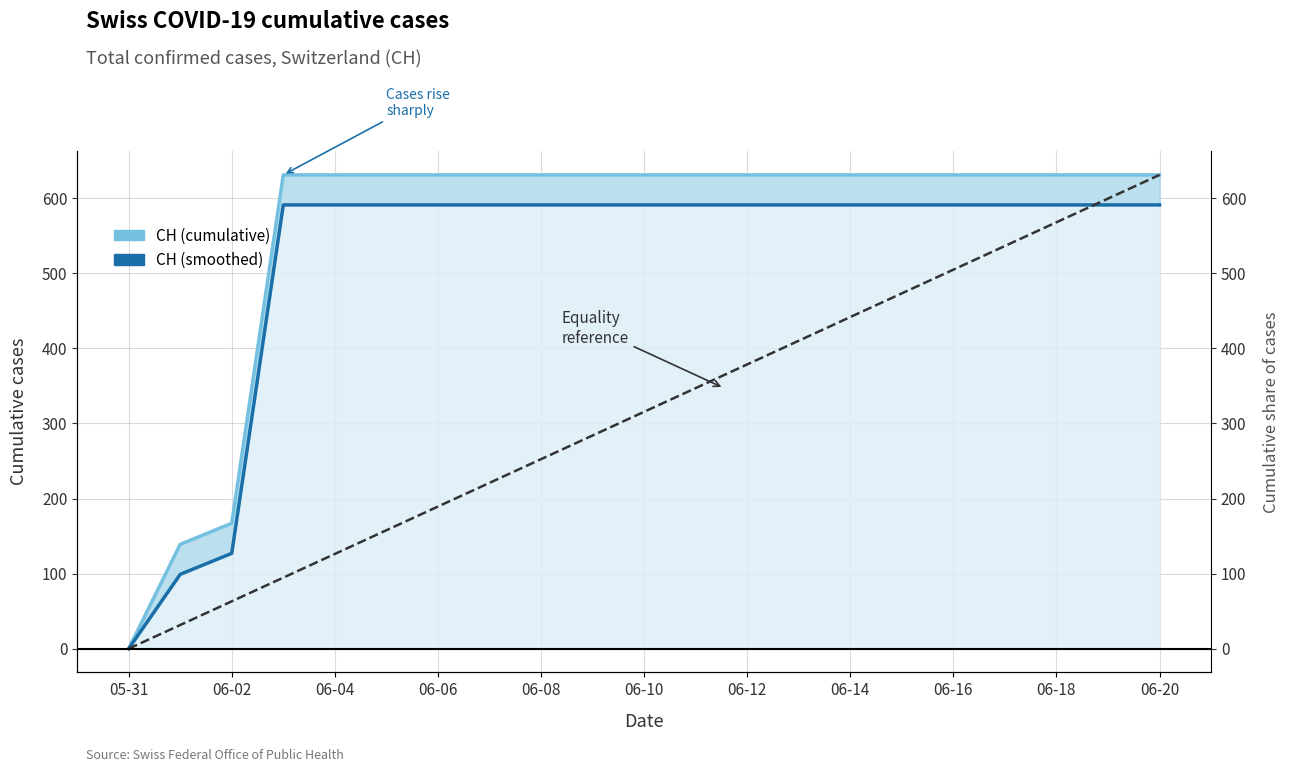

Rank the series by their average value, from lowest to highest.

Equality reference, CH (smoothed), CH (cumulative)